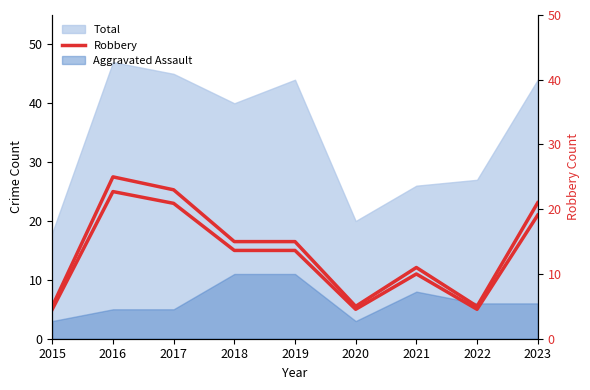

How many data points in Robbery are less than 15?

4